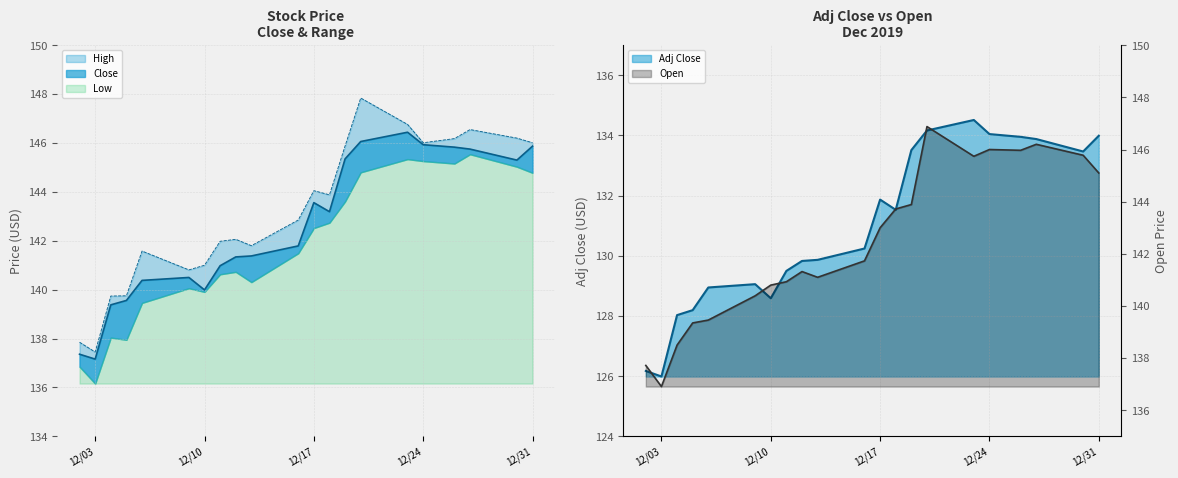

True or false: High and Close cross at least once.

False